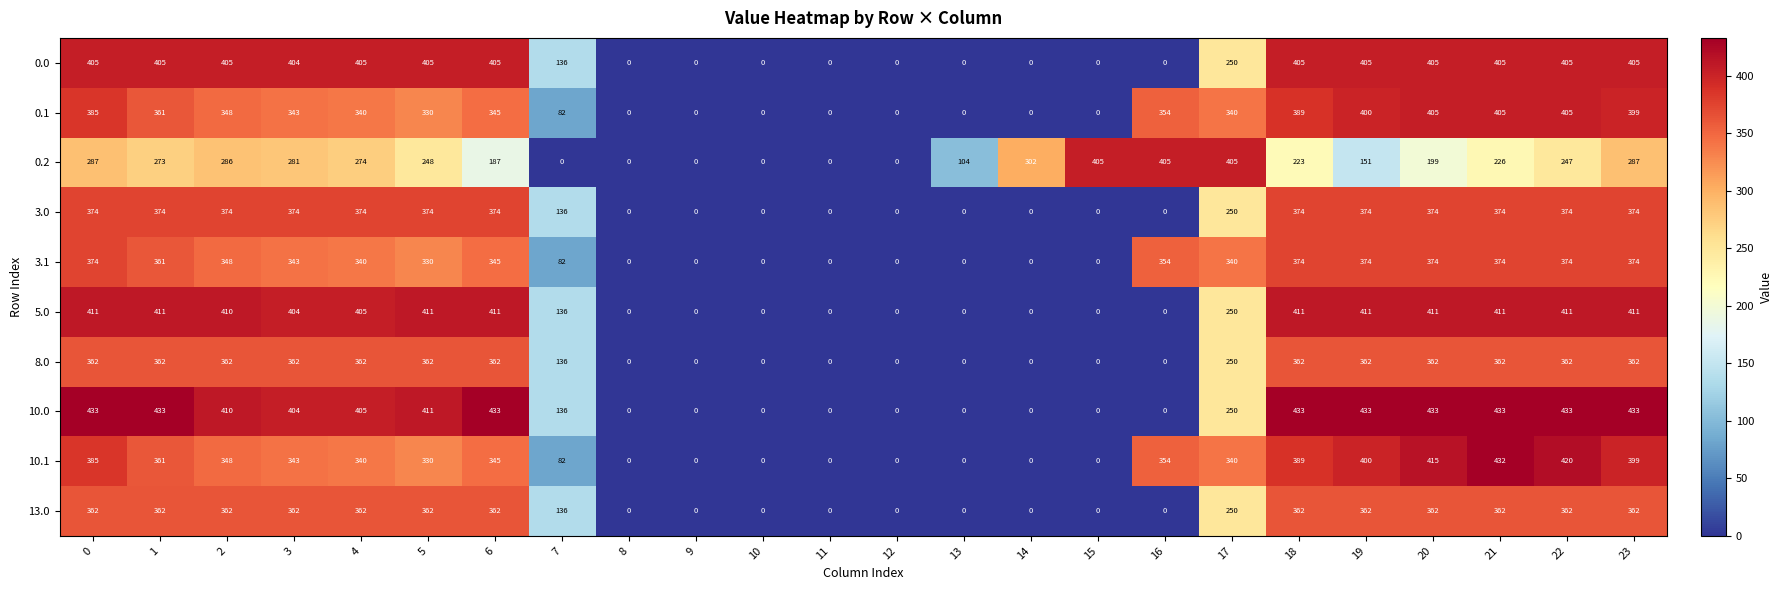

How many distinct data groups are displayed?

10